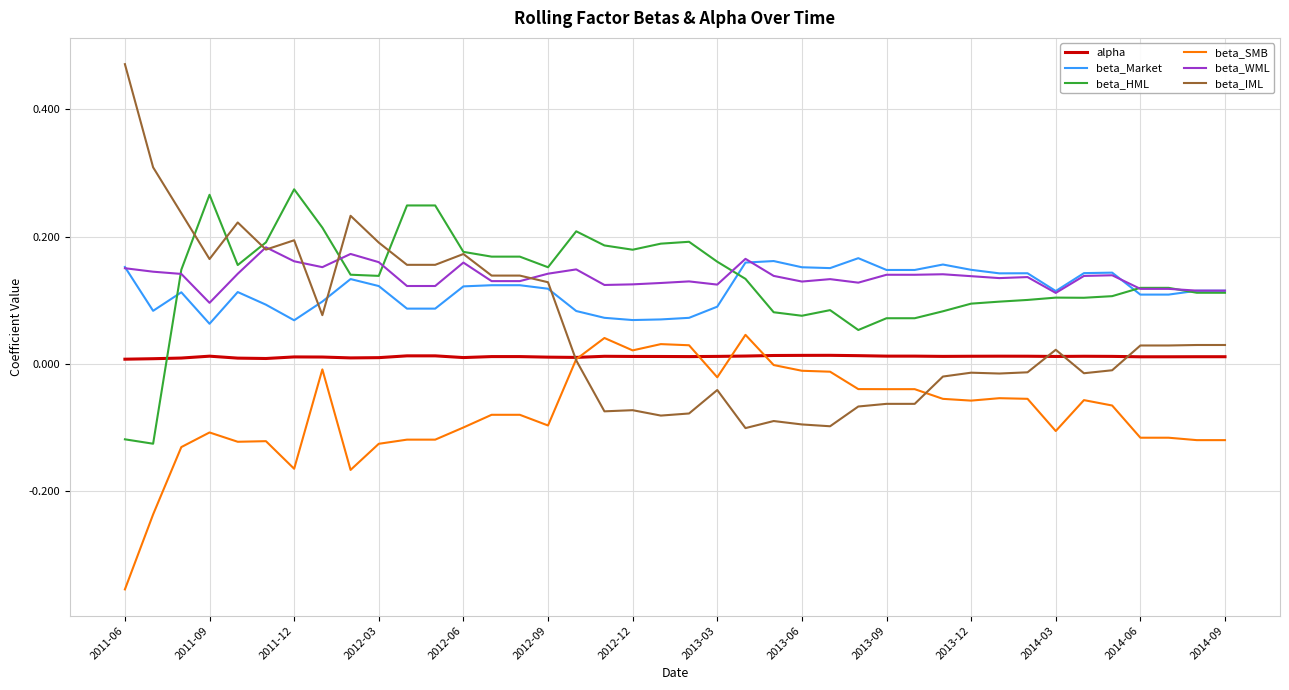

True or false: beta_WML and alpha intersect in this chart.

False